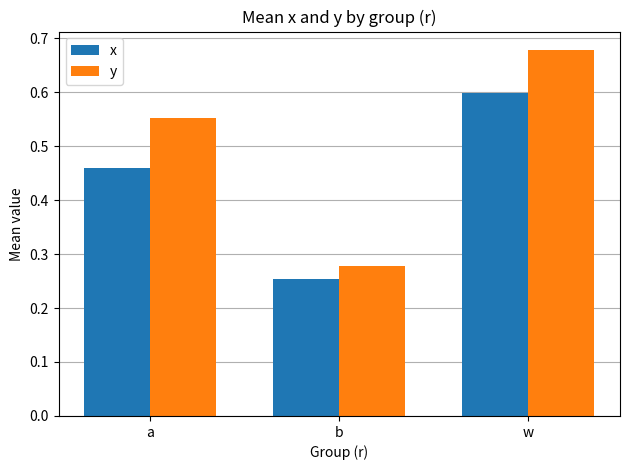

The value of x at a is 0.3. True or false?

False